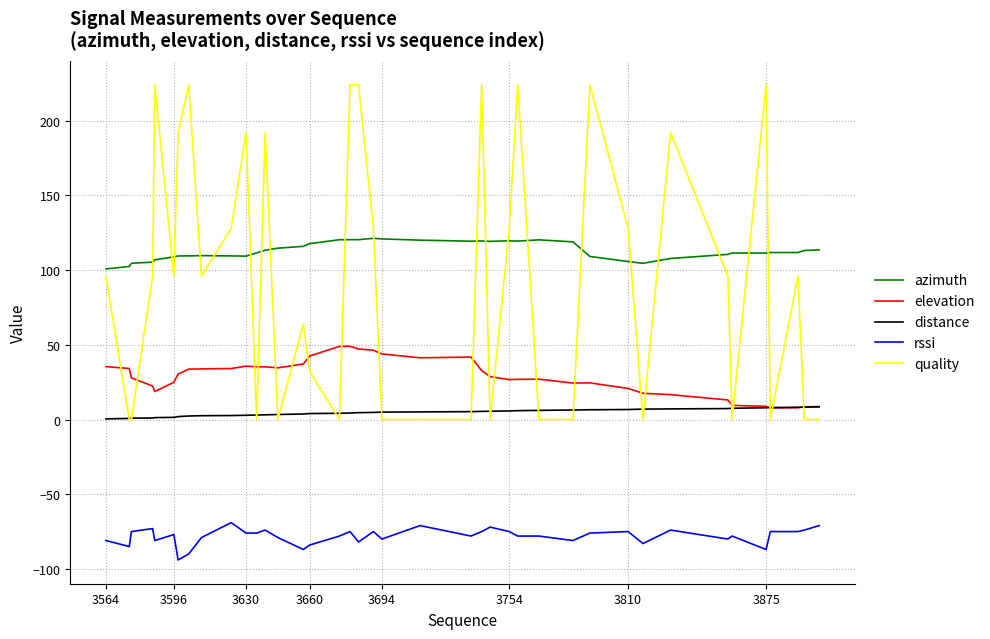

List the series in order of their peak value, lowest first.

rssi, distance, elevation, azimuth, quality